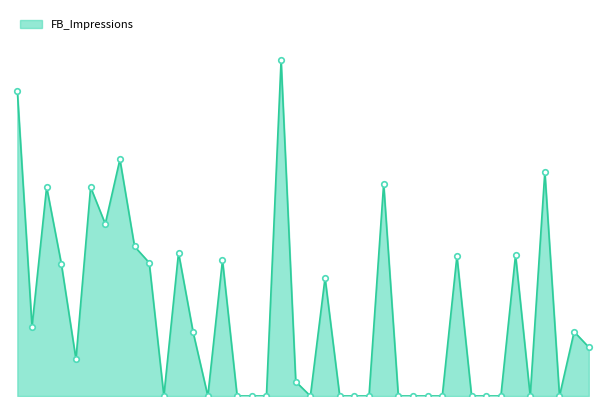

Does the chart have visible grid lines?

No